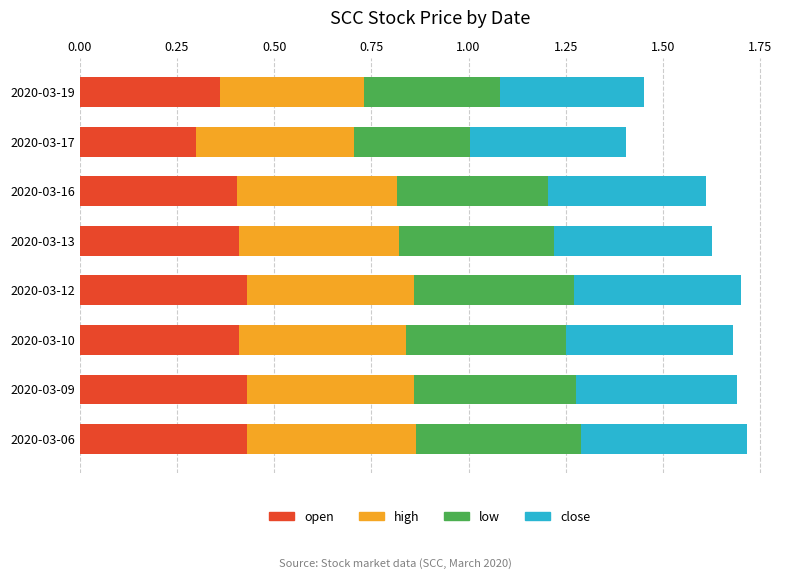

The value of open at 2020-03-13 is 0.4. True or false?

True